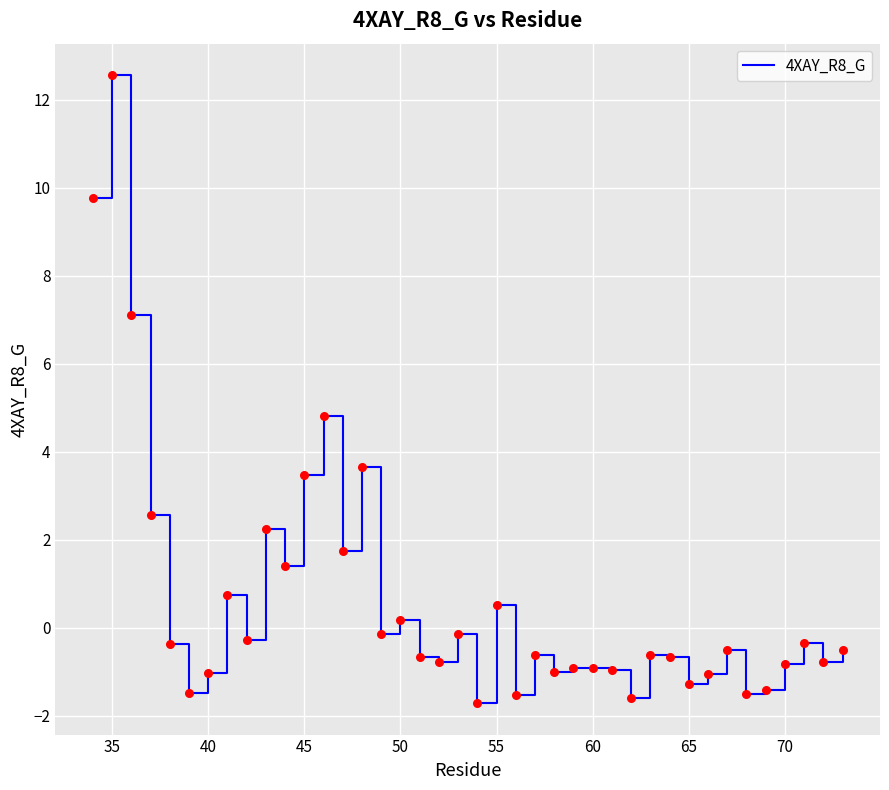

What is the smallest value displayed?

-1.7